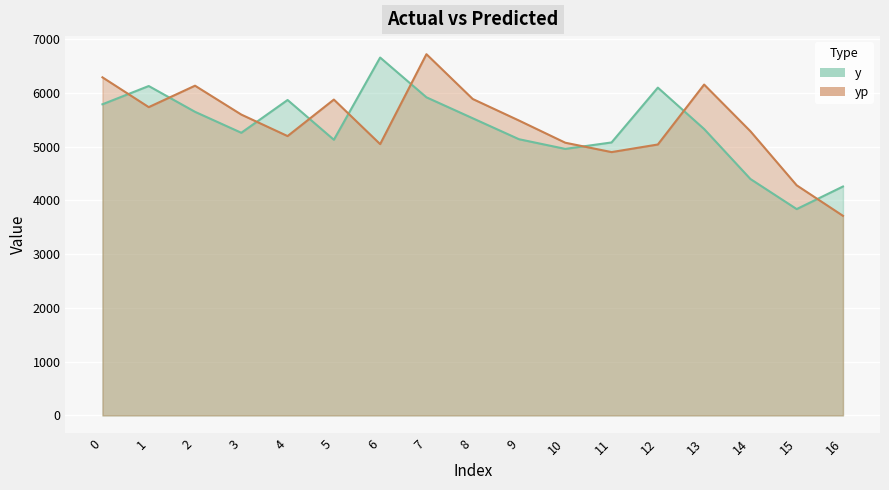

Is the value of yp at 4 greater than the value of y at 11?

Yes